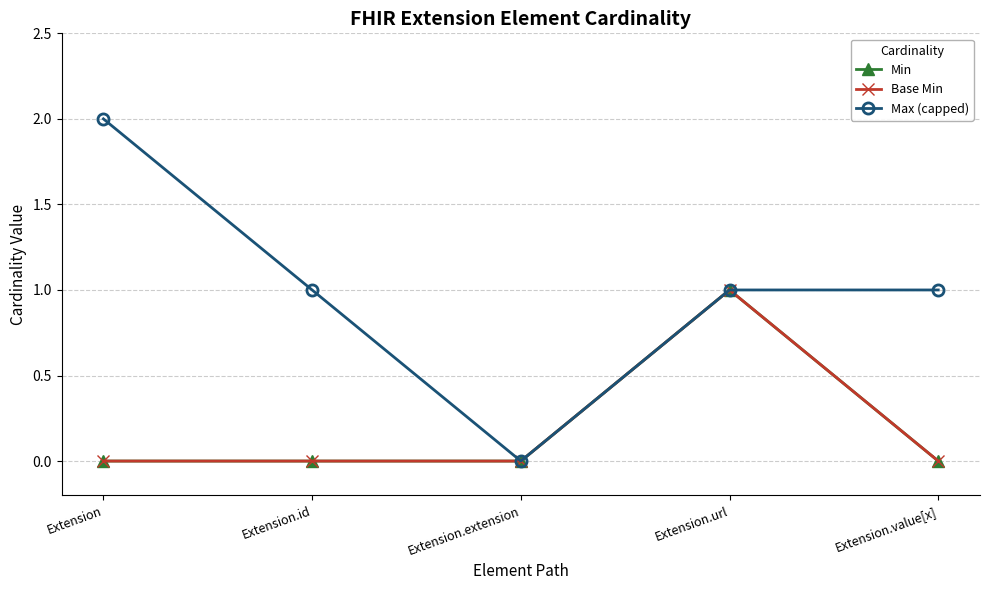

What is the value of the Min point at the 4th from the left?

1